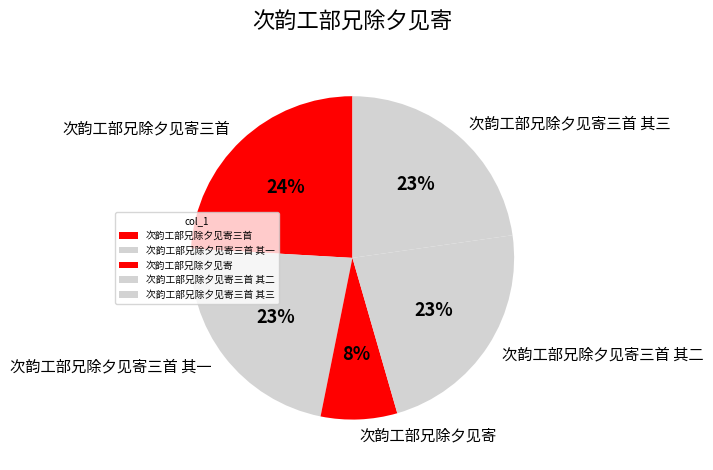

To the nearest percent, what percentage of the pie is 次韵工部兄除夕见寄?

8%